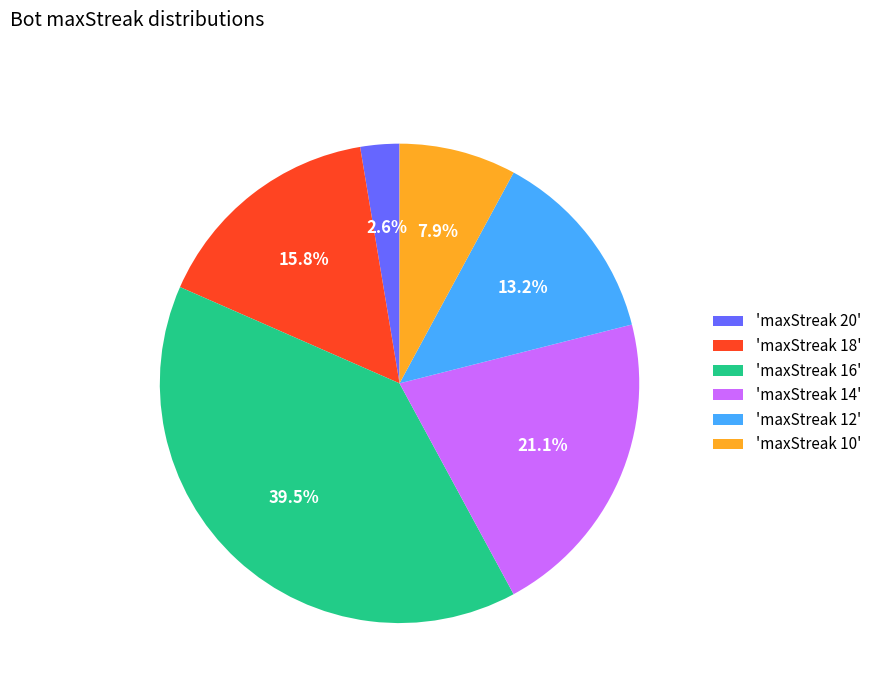

Is there a majority slice in this chart?

No